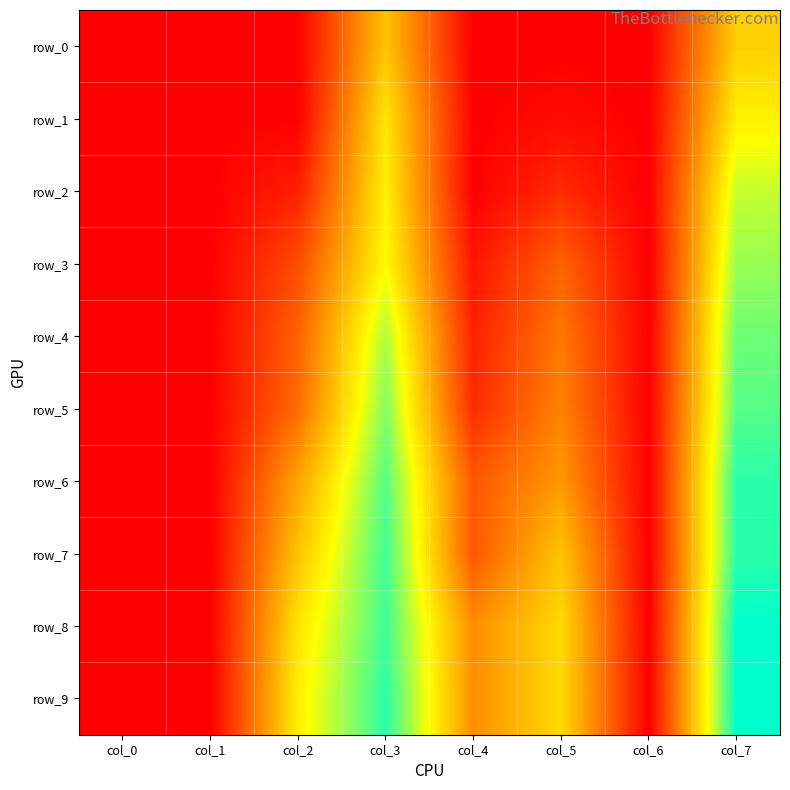

What is the difference between the maximum and second lowest values in the row_0 series?

0.3